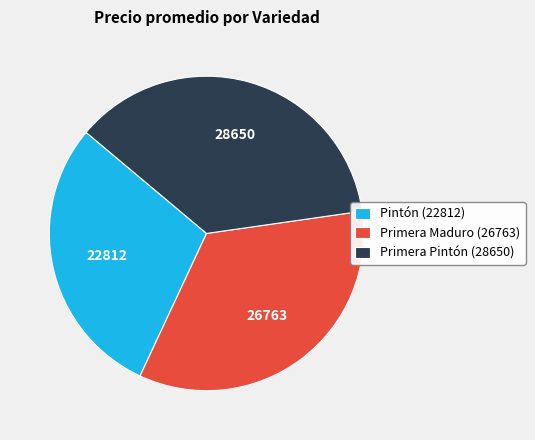

Approximately how many times larger is the value at Primera Pintón (28650) compared to Pintón (22812)?

1.3